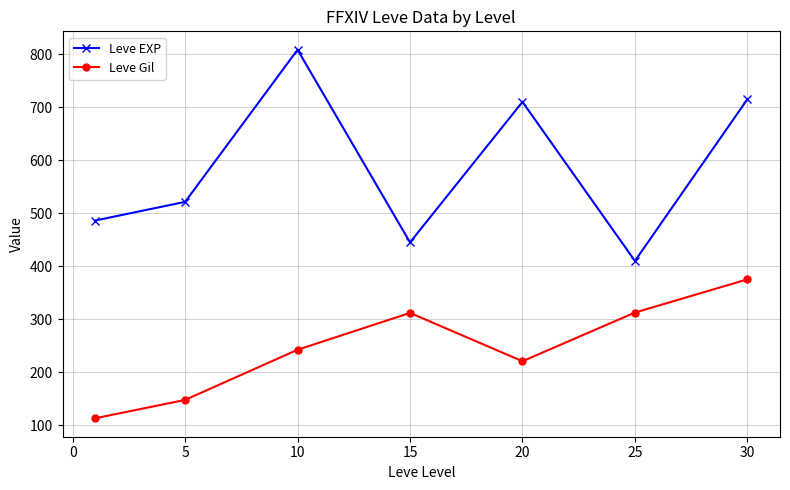

True or false: Leve Gil and Leve EXP intersect in this chart.

False